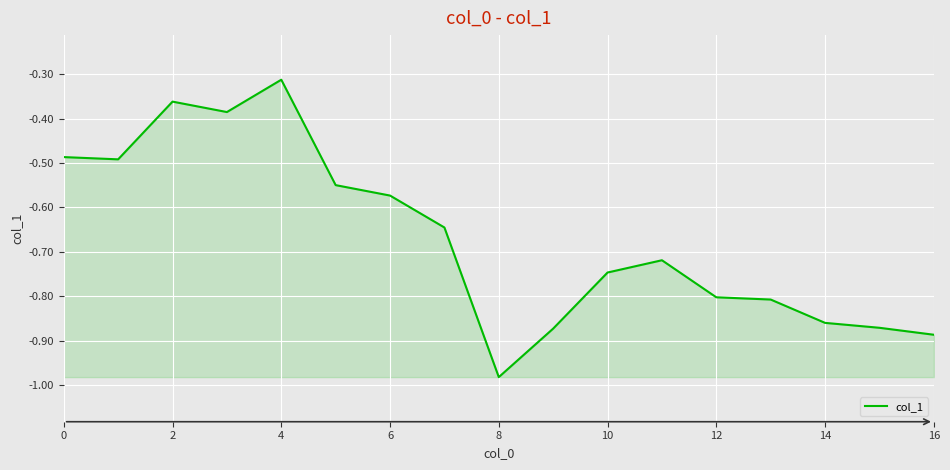

What is the difference between the maximum and minimum values?

0.7